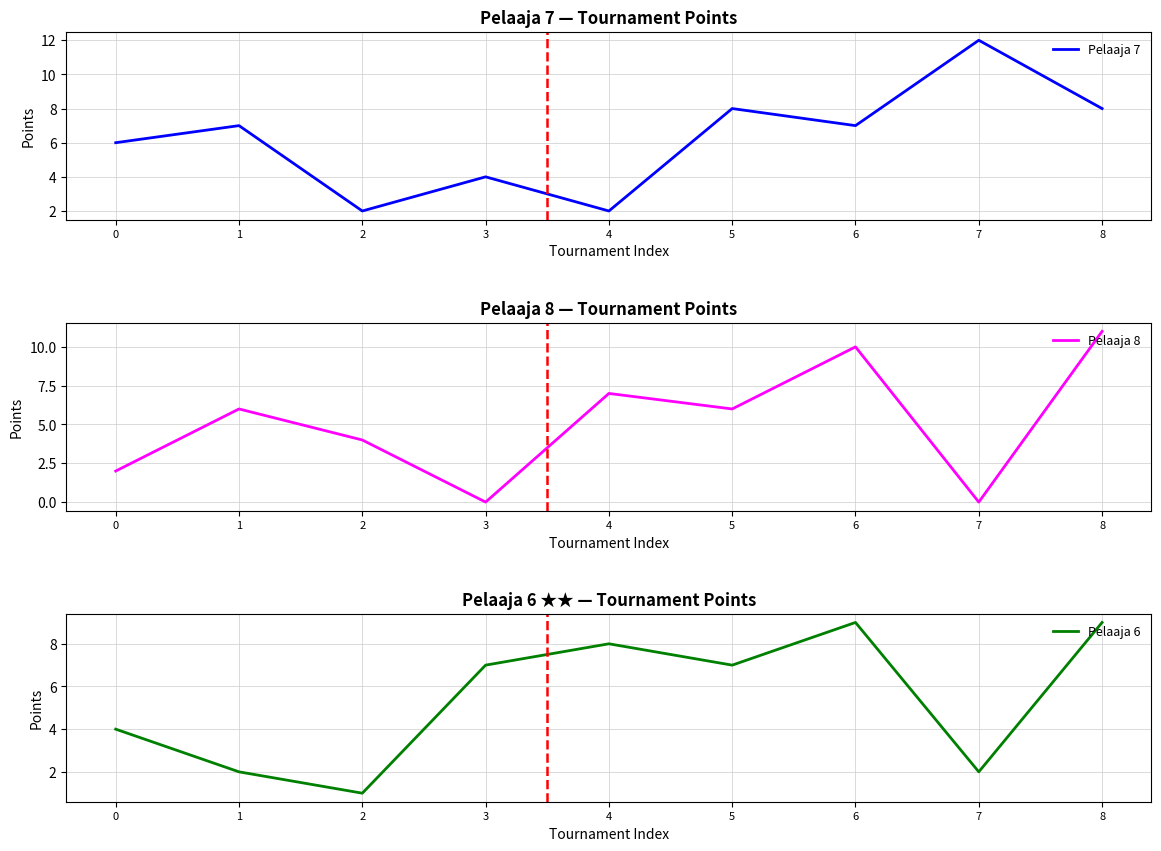

Rank the series by their maximum value, from highest to lowest.

Pelaaja 7, Pelaaja 8, Pelaaja 6